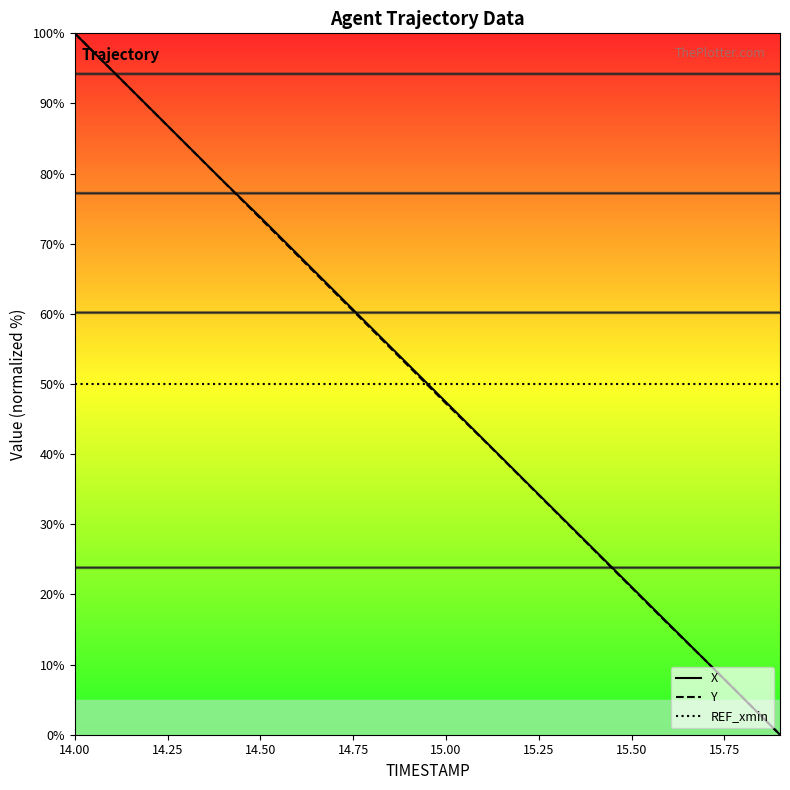

After their last crossing, which series has the higher values: X or REF_xmin?

REF_xmin